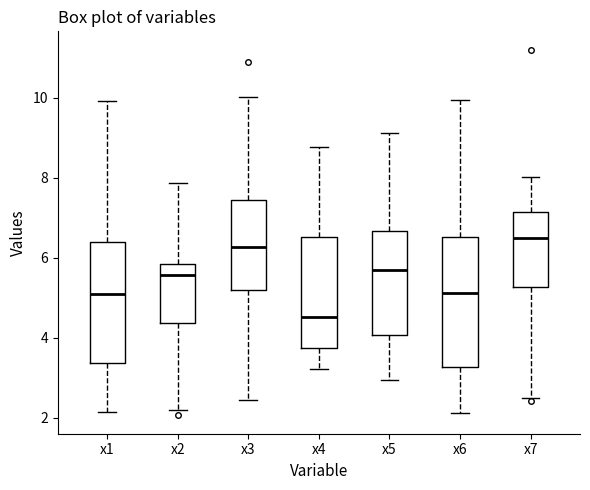

Where does the median line of the box for x7 sit on the y-axis? The values are not printed on the chart, so give them approximately, as read against the axis.

6.4